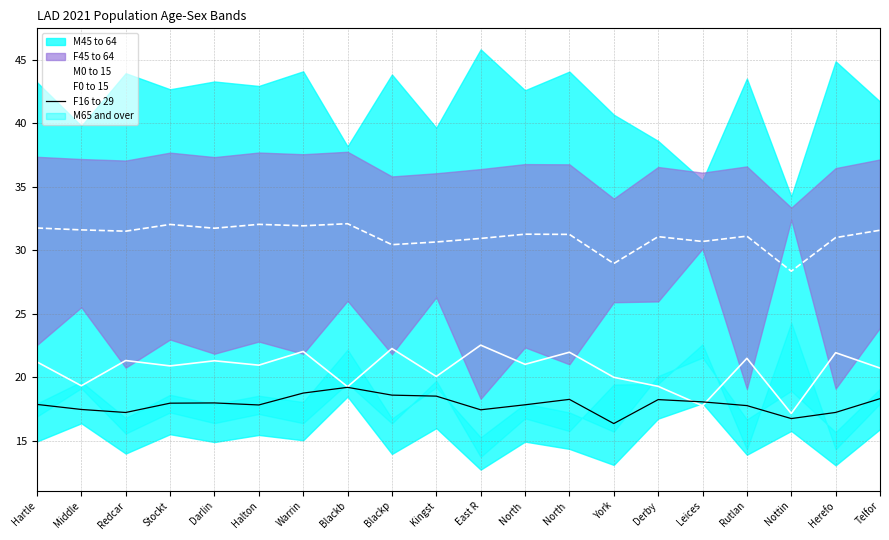

What is the difference between the F0 to 15 values at Warrin and North ?

0.7